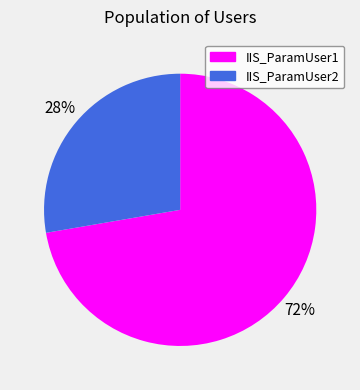

Is it true that IIS_ParamUser1 is 72% of the pie?

True